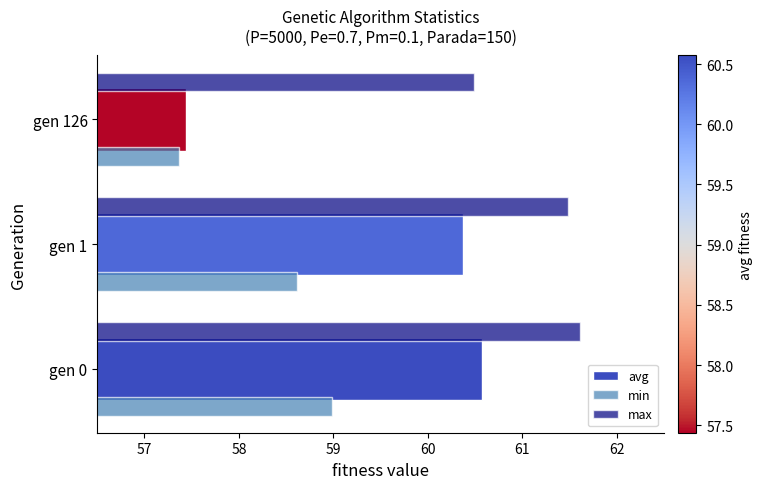

What is the approximate value of min at gen 1?

58.6